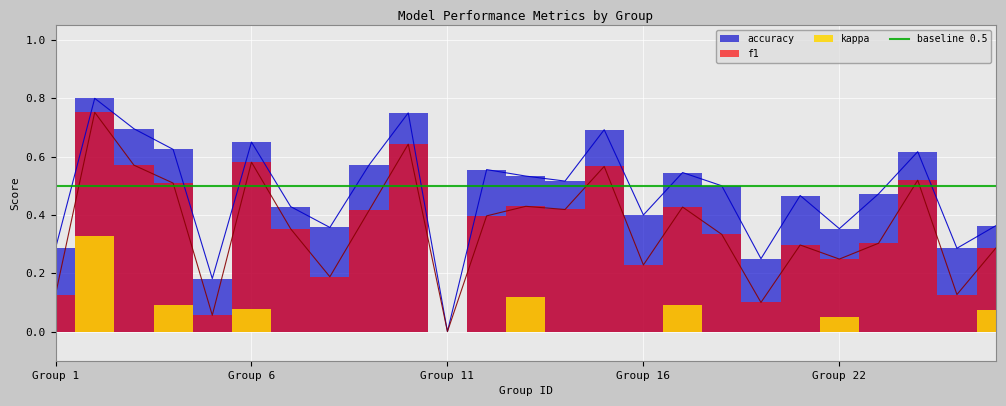

At which category does f1 reach its first local peak?

2